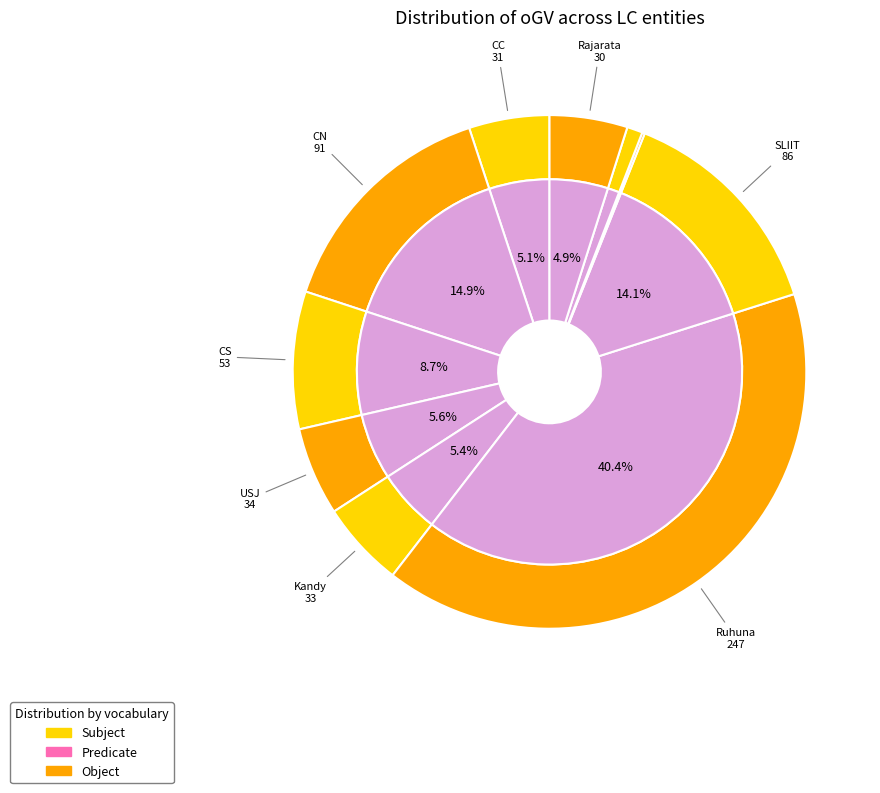

How many slices are in this pie chart?

10